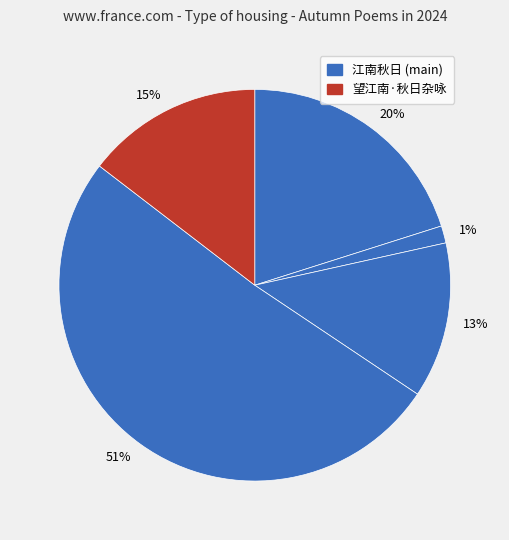

The 15% slice represents 6% of the pie. True or false?

False